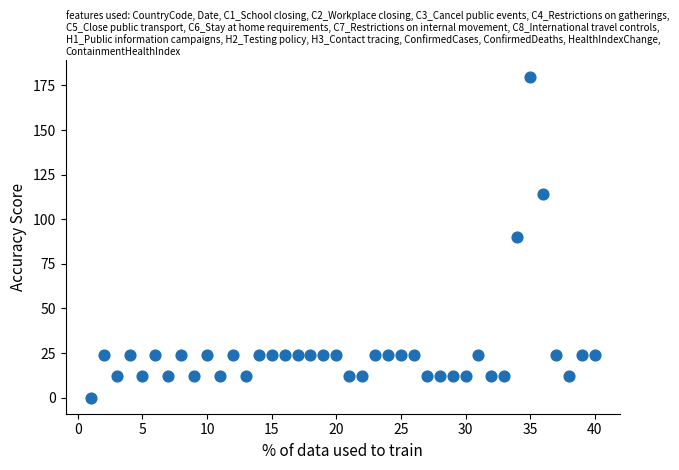

What is the range of X values (max minus min)?

39